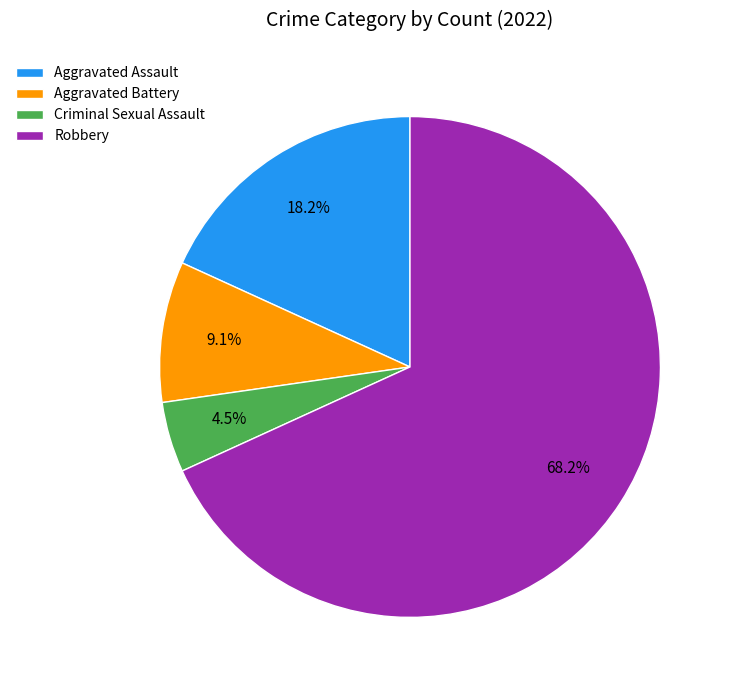

Does Robbery represent more than half of the total?

Yes